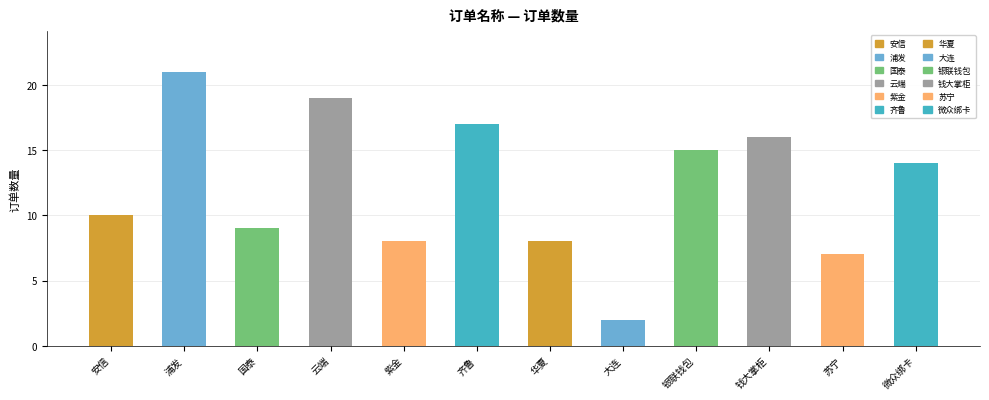

What is the change in value from 华夏 to 银联钱包?

+7